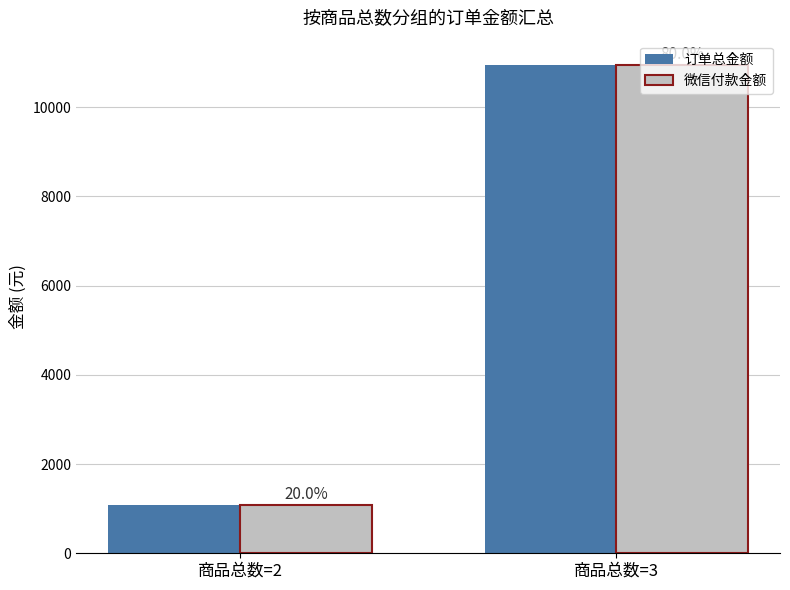

What is the sum of the 订单总金额 values at 商品总数=3 and 商品总数=2?

12018.9